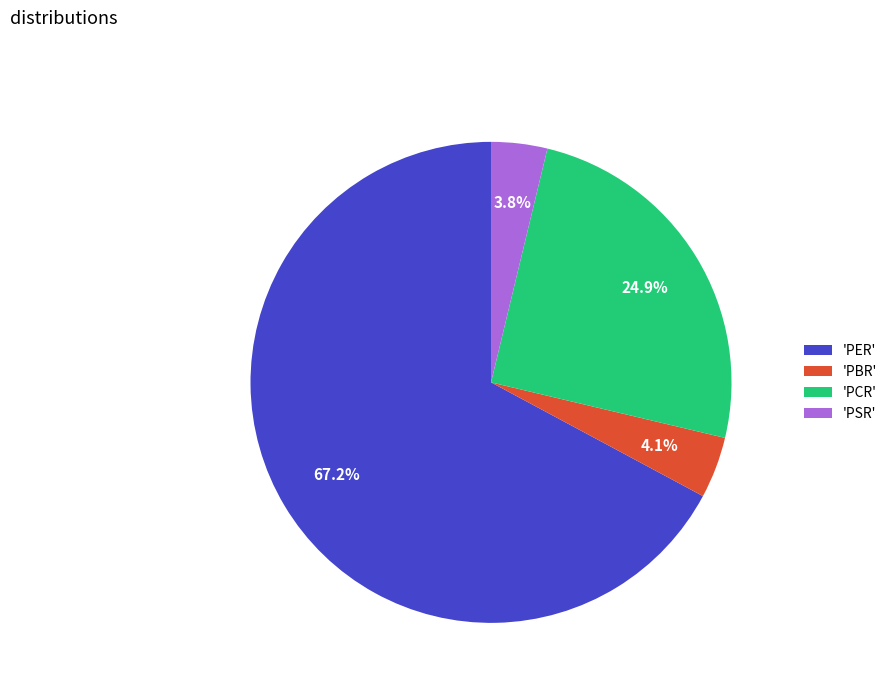

Which has a higher value, 'PCR' or 'PBR'?

'PCR'